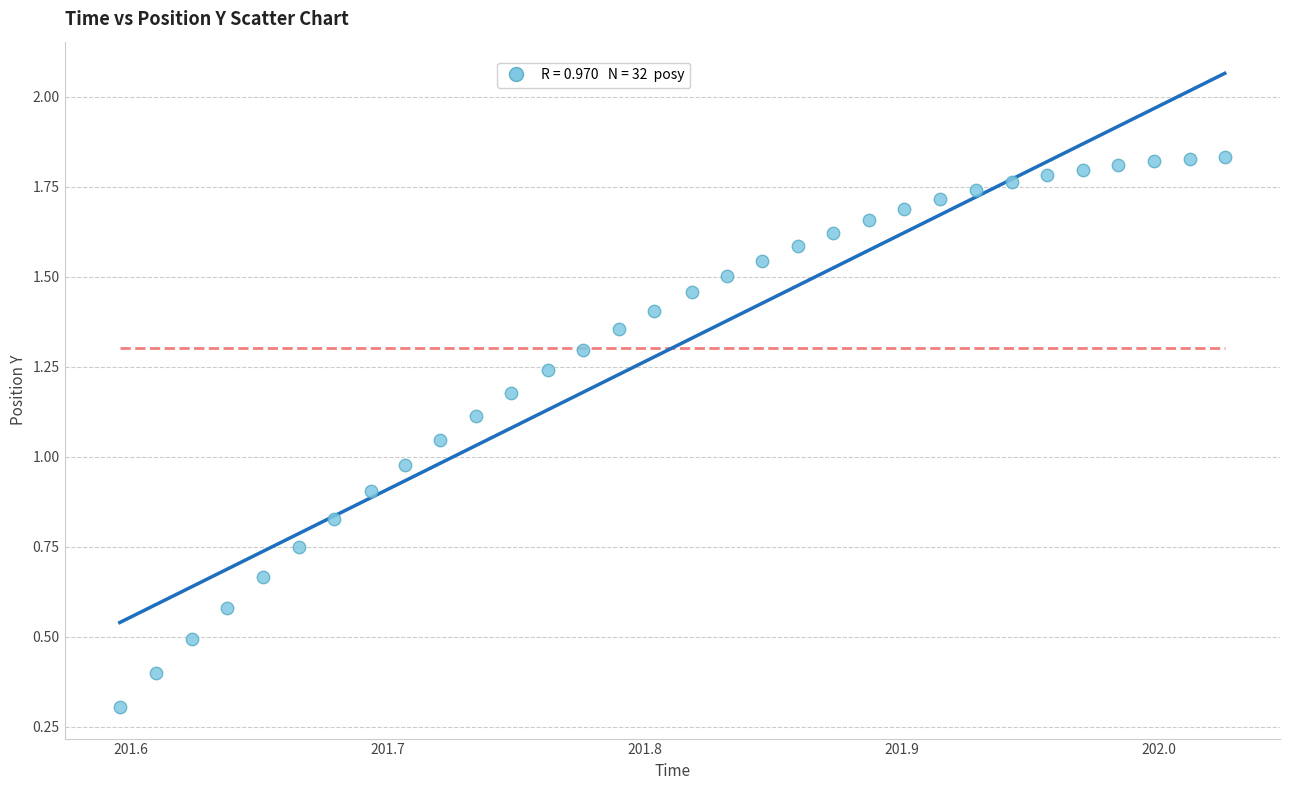

What is the range of X values (max minus min)?

0.4